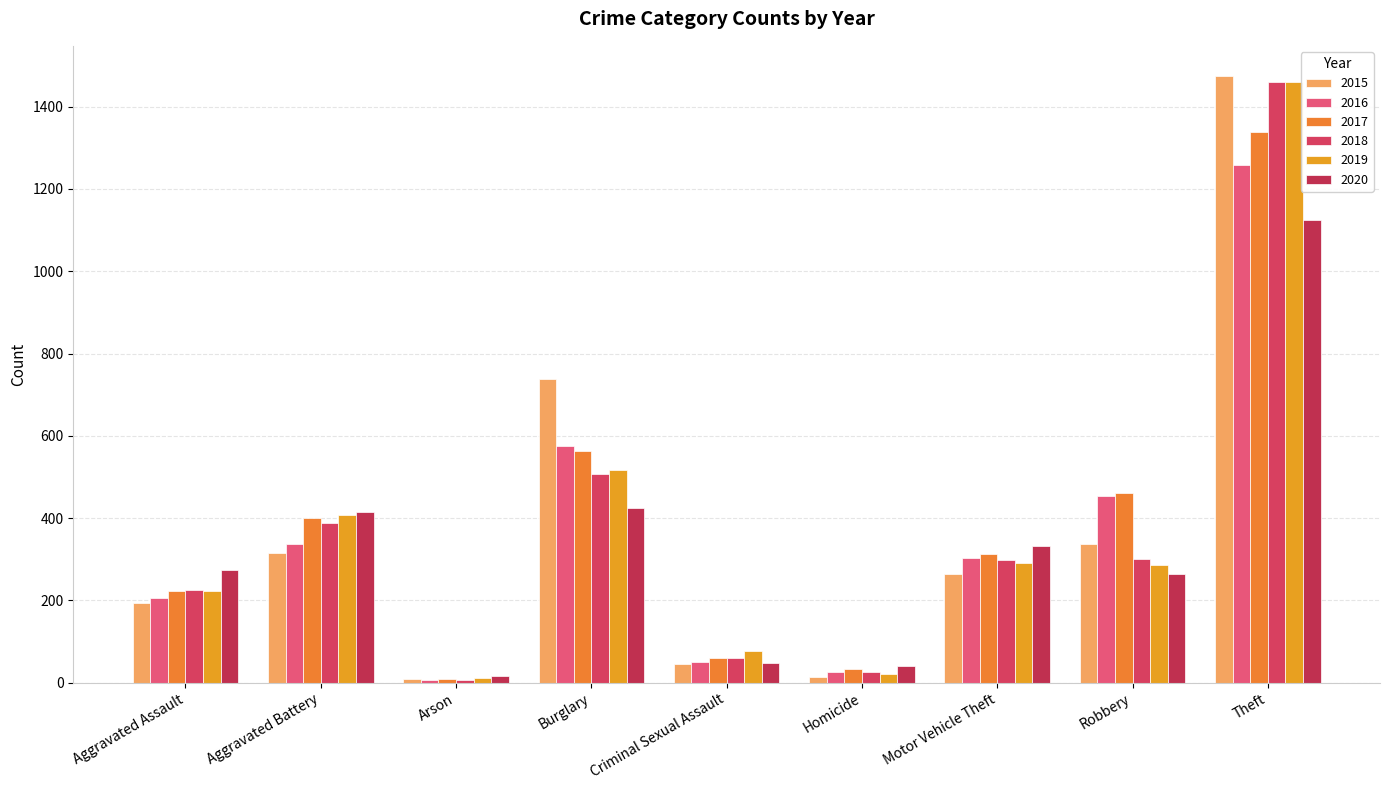

Rank the series at Robbery from highest to lowest value.

2017, 2016, 2015, 2018, 2019, 2020